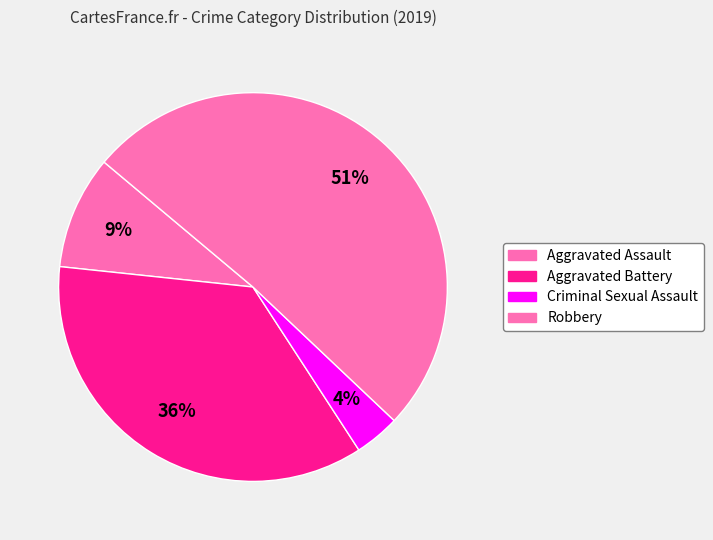

How many segments does this pie chart have?

4